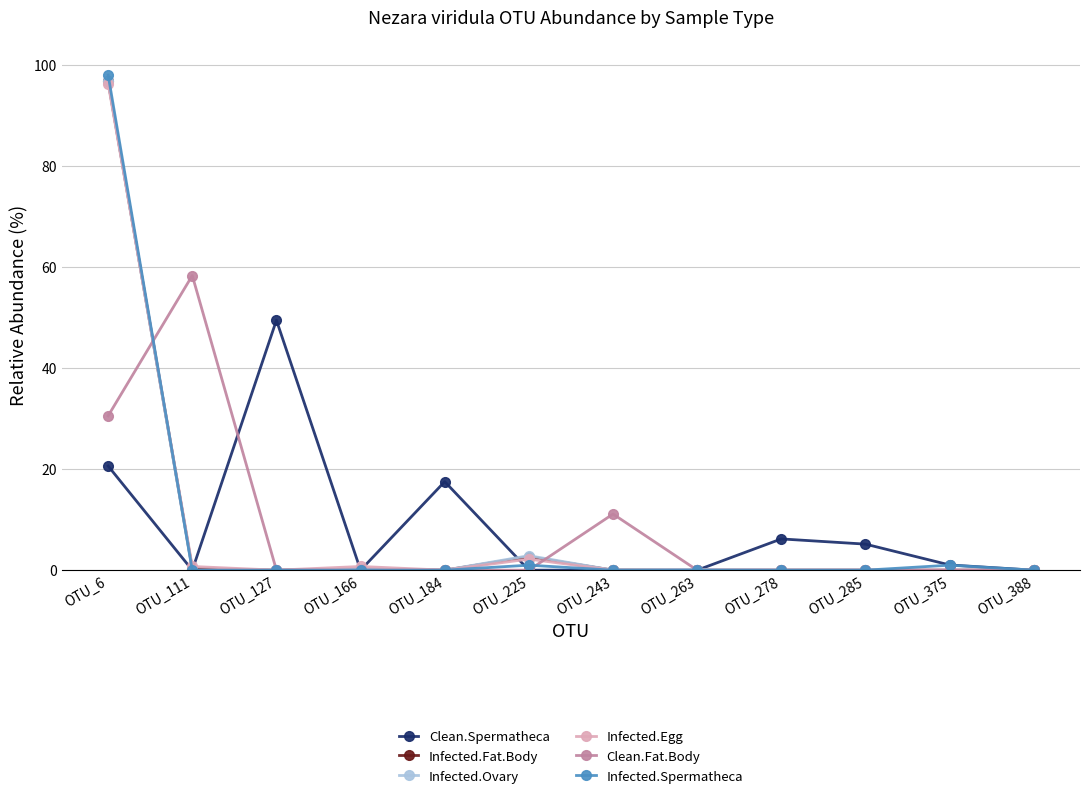

Which label corresponds to the largest value in the chart?

OTU_6